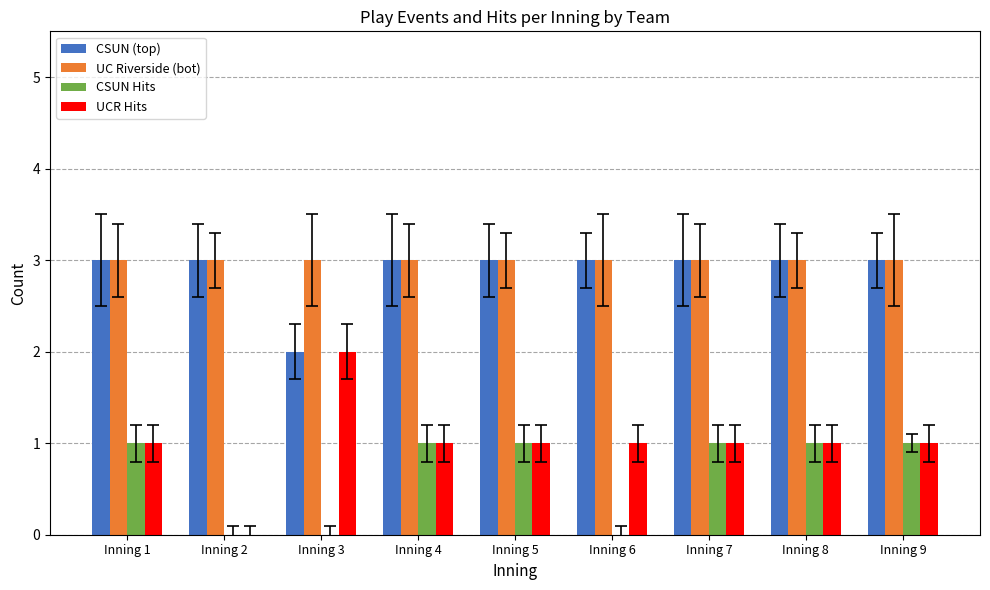

What value does the UC Riverside (bot) series have at Inning 9?

3